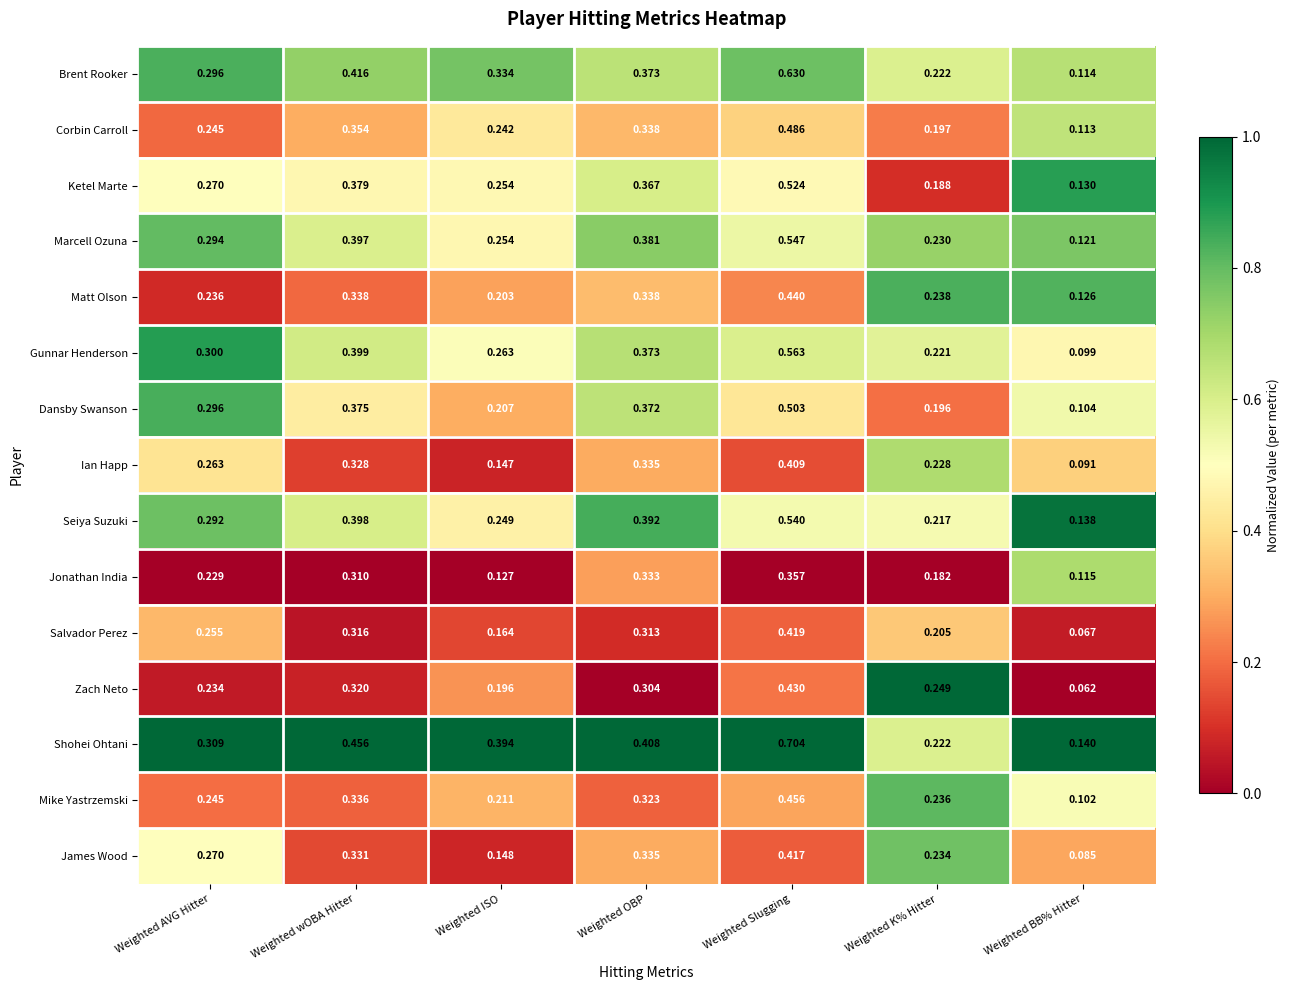

List the labels in order of Gunnar Henderson value, smallest first.

Weighted BB% Hitter, Weighted K% Hitter, Weighted ISO, Weighted AVG Hitter, Weighted OBP, Weighted wOBA Hitter, Weighted Slugging